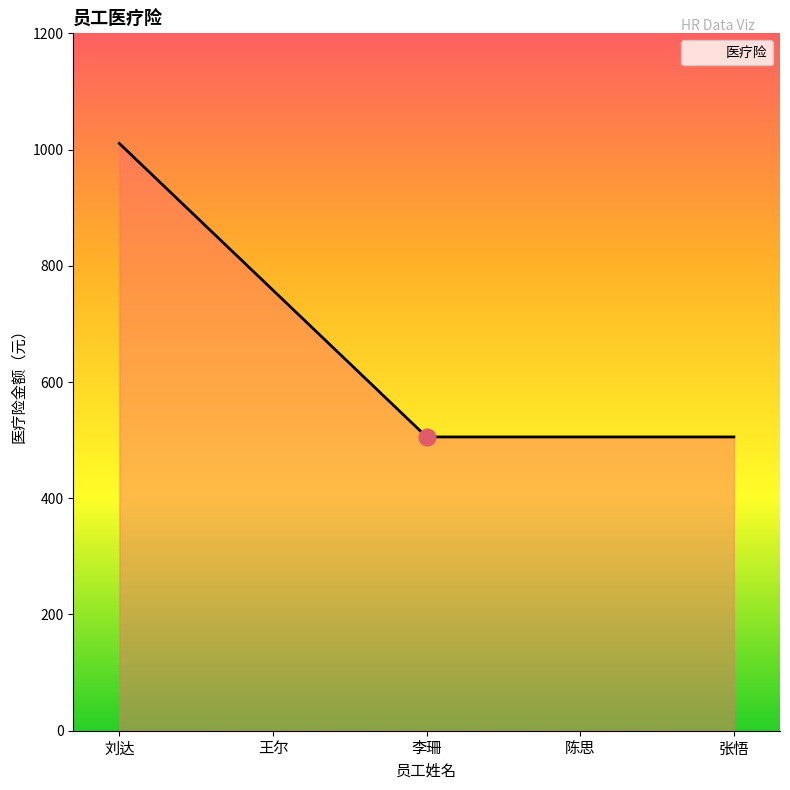

Is it true that the value at 李珊 is 869.3?

False